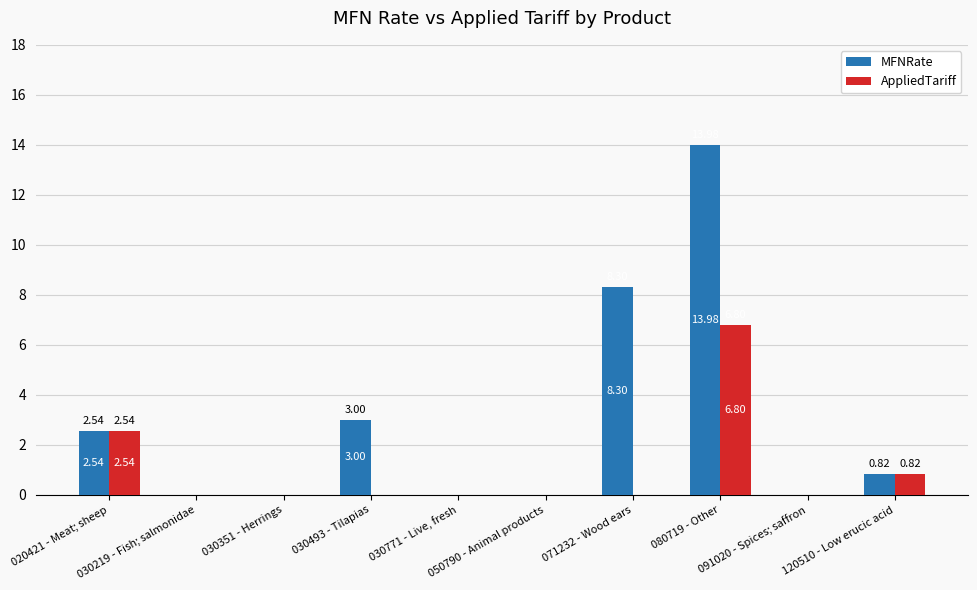

Are the bars horizontal?

No